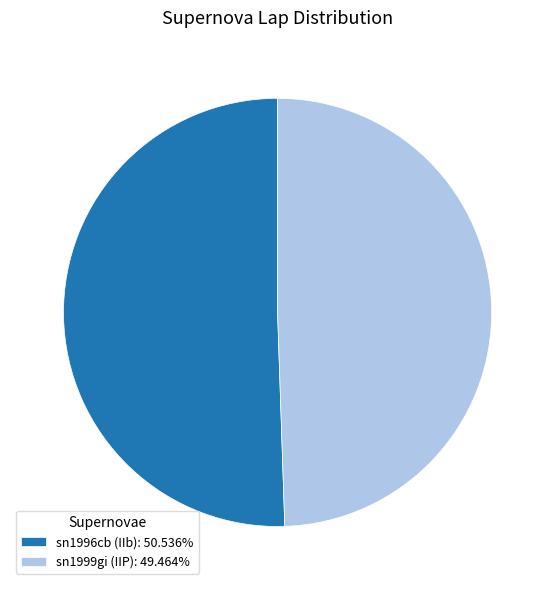

Is the sum of sn1996cb (IIb): 50.536% and sn1999gi (IIP): 49.464% greater than half?

Yes